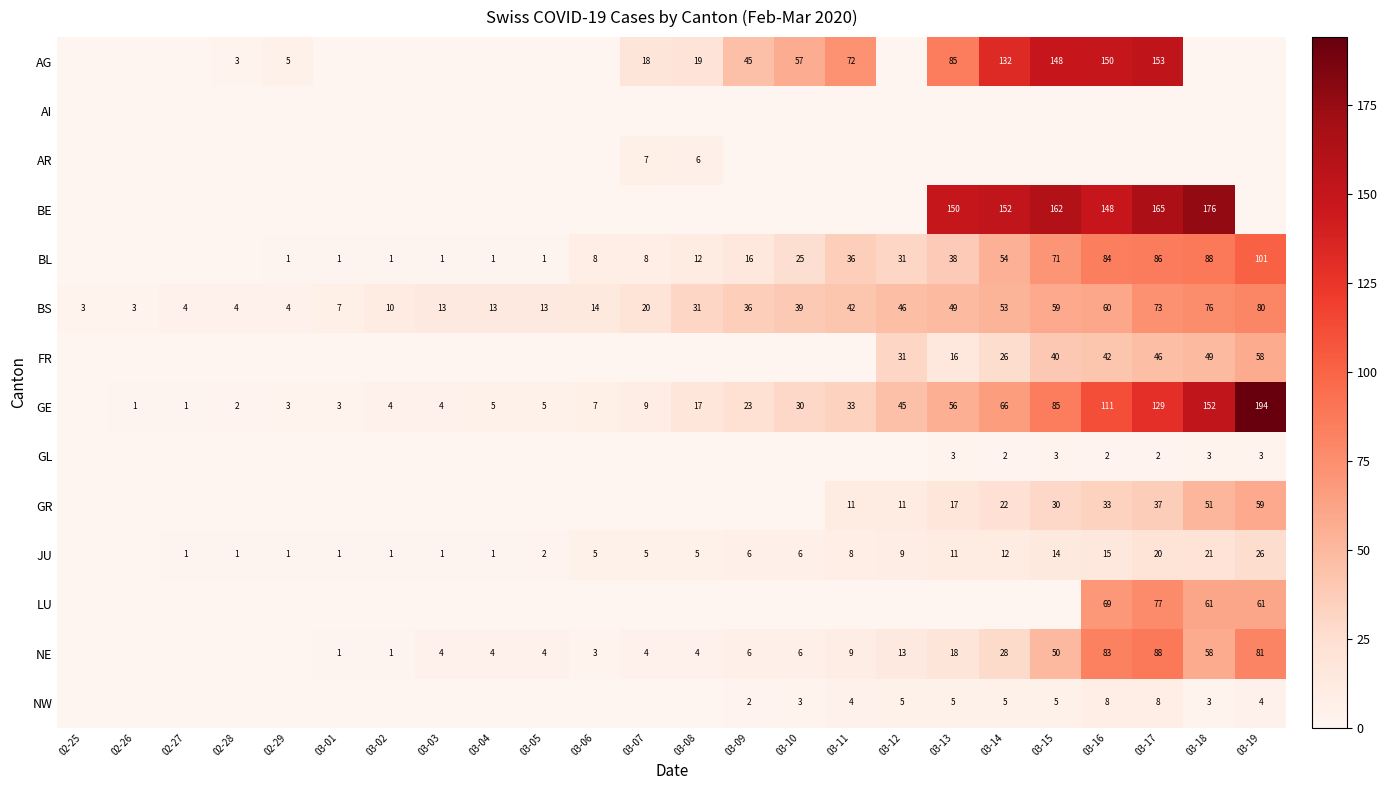

Which label corresponds to the smallest value in the chart?

02-25